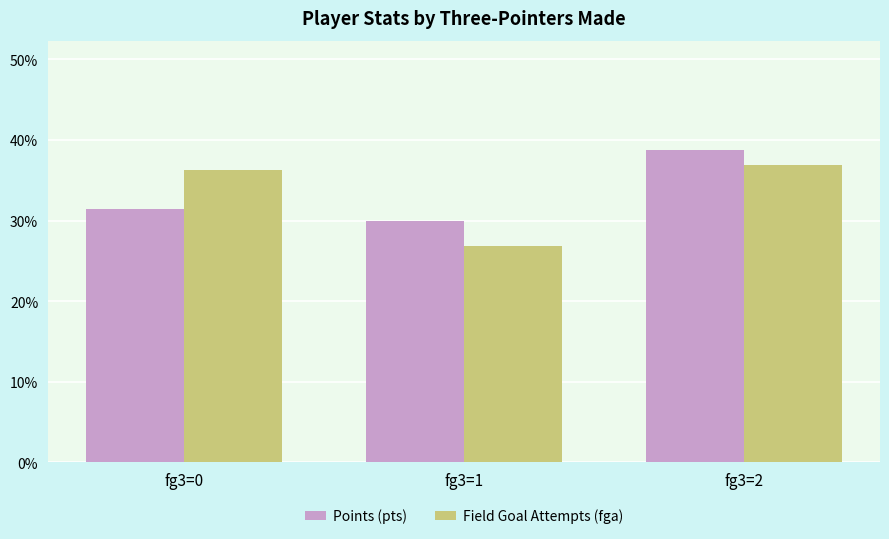

What is the difference between the maximum and second lowest values in the Points (pts) series?

7.4